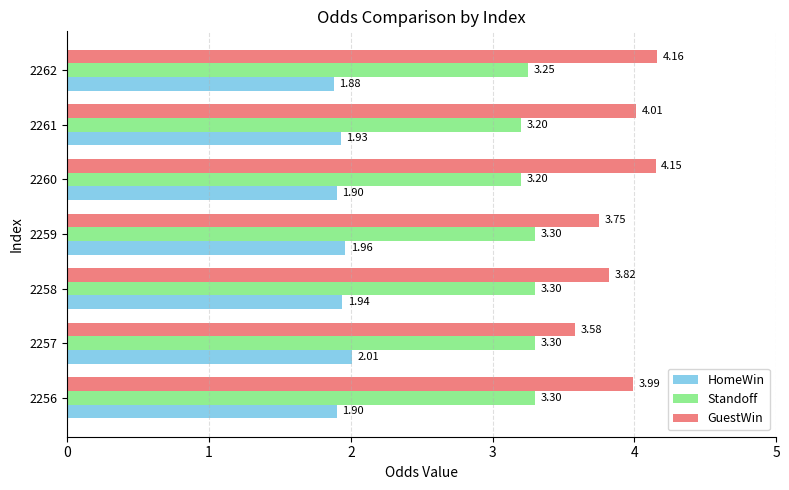

What is the difference between the second highest and second lowest values in the HomeWin series?

0.1